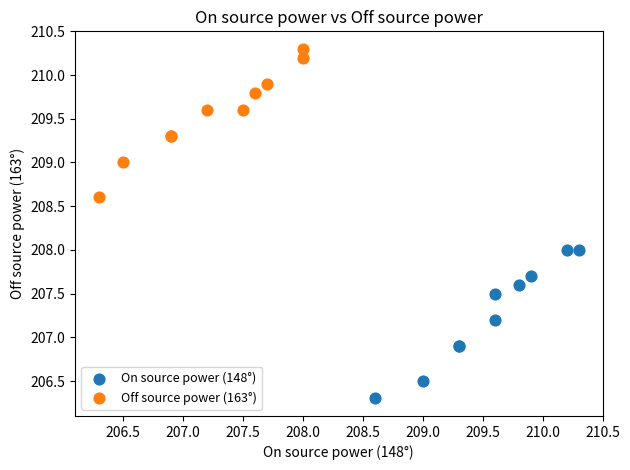

Which series reaches the maximum Y coordinate?

Off source power (163°)